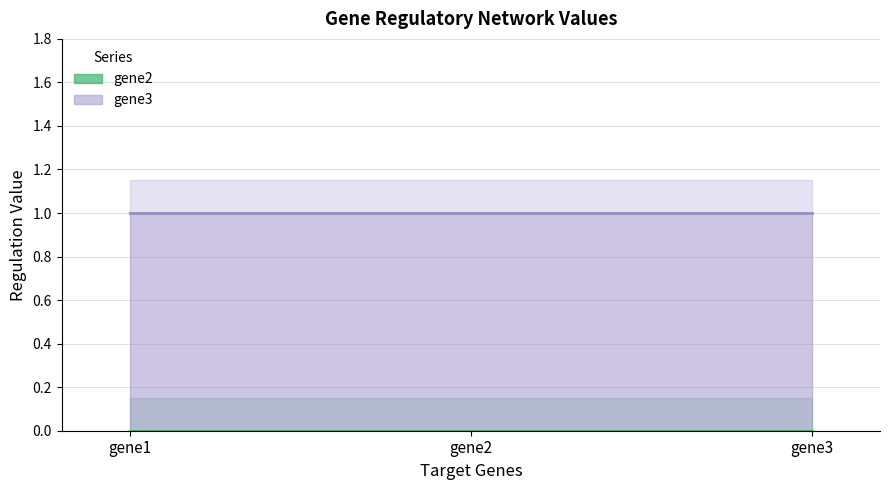

List the series in order of their peak value, highest first.

gene3, gene2